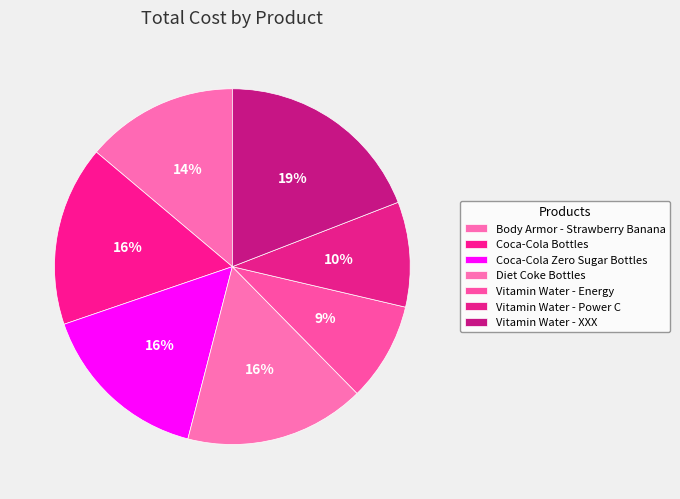

Which category has the smallest portion of the pie?

Vitamin Water - Energy